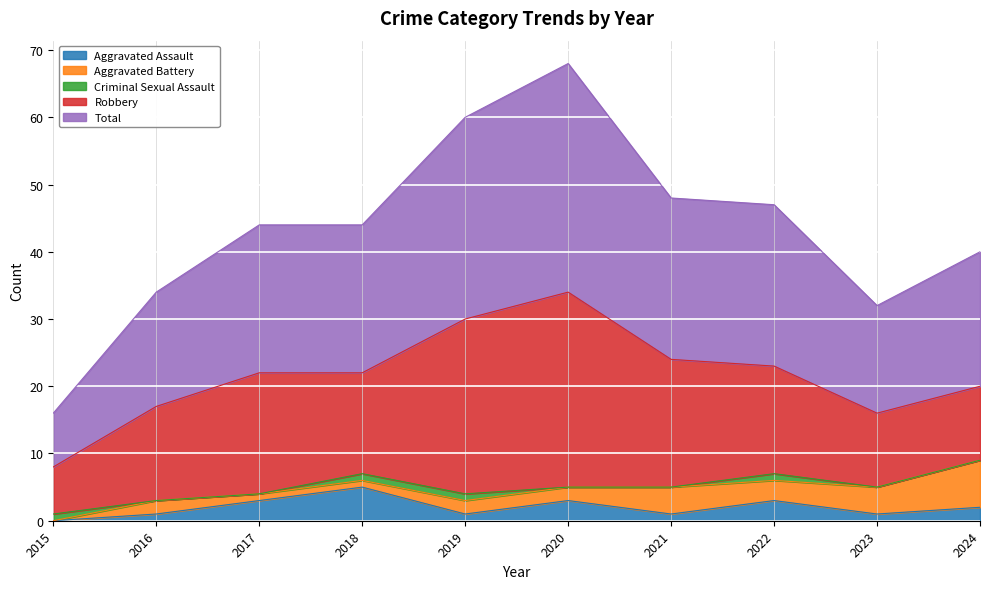

What is the value of the Total point at the 2nd from the left?

17